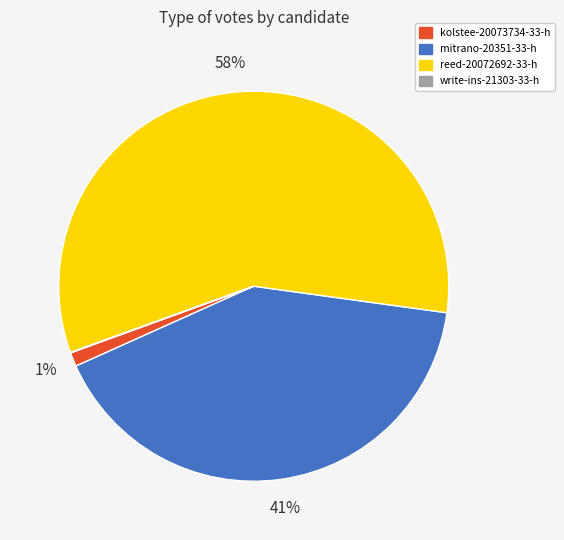

Which has a higher value, mitrano-20351-33-h or reed-20072692-33-h?

reed-20072692-33-h